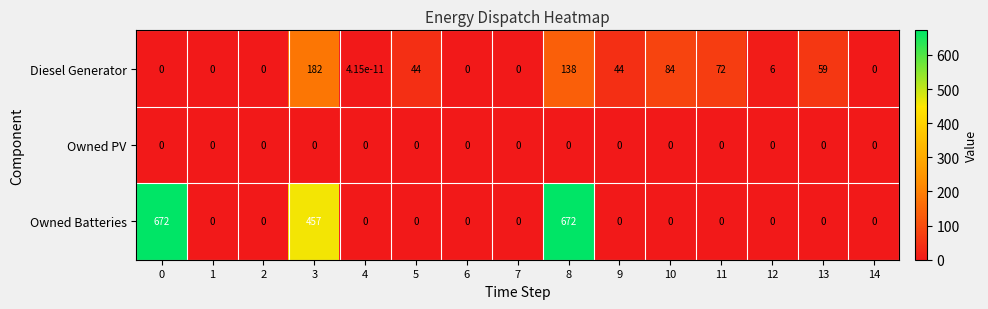

True or false: Diesel Generator has a value of 59.0 at 13.

True